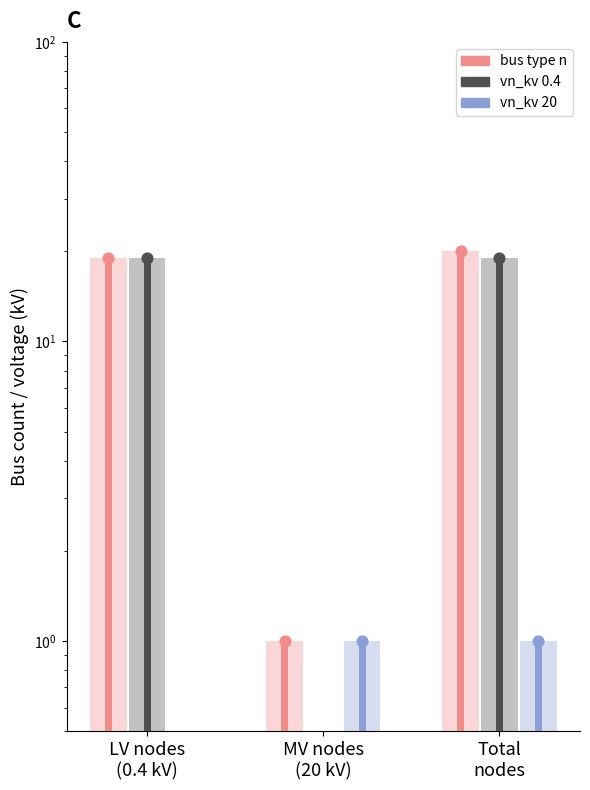

At which category is the sum across all series the highest?

Total
nodes